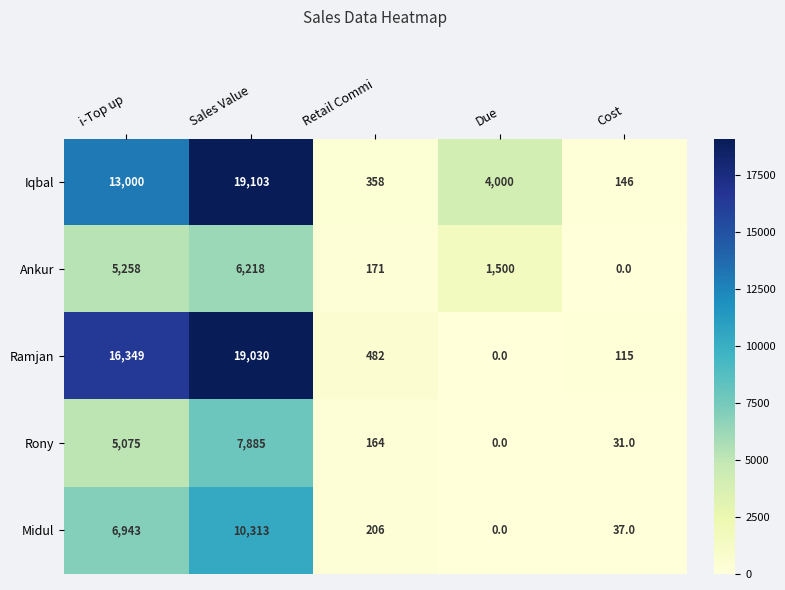

Where does the Iqbal series first go above 4000?

i-Top up